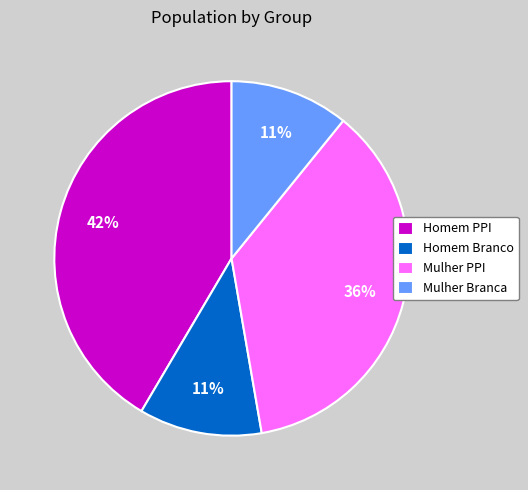

Does Mulher PPI represent more than half of the total?

No